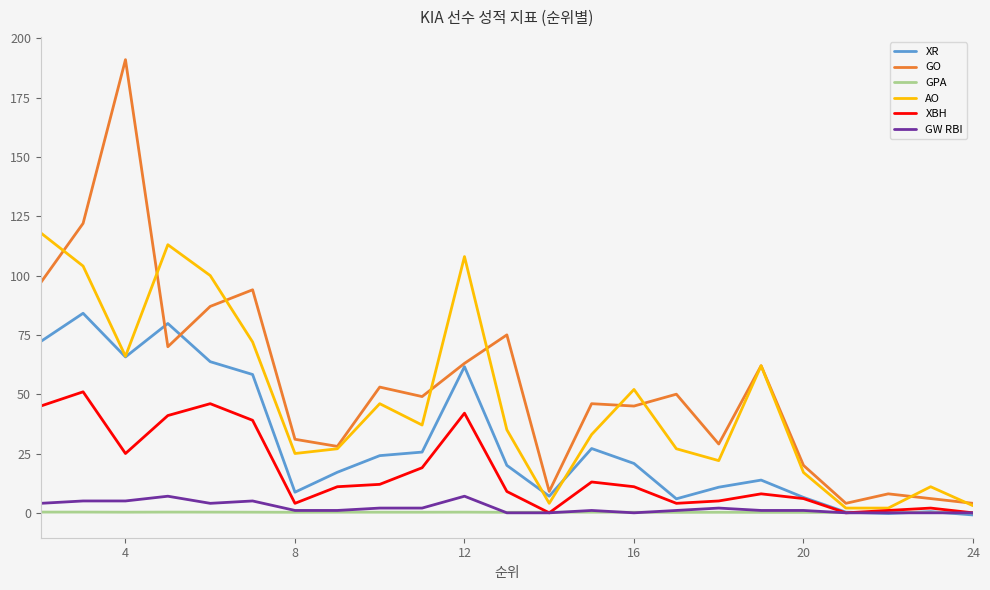

The value of AO at 8 is 25.0. True or false?

True